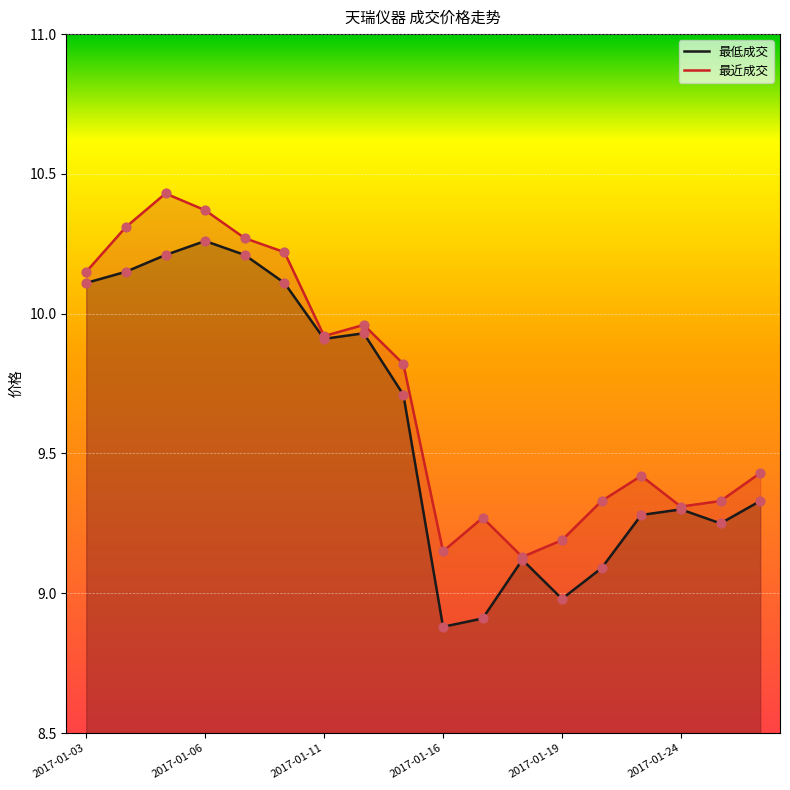

Which series contains the highest Y value?

最近成交